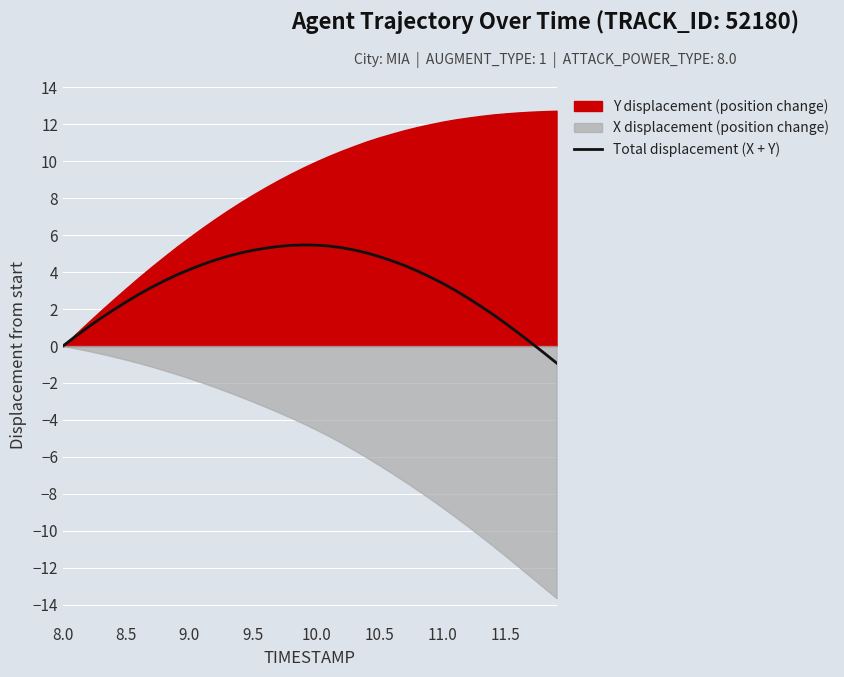

What is the maximum value for Total displacement (X + Y)?

5.5